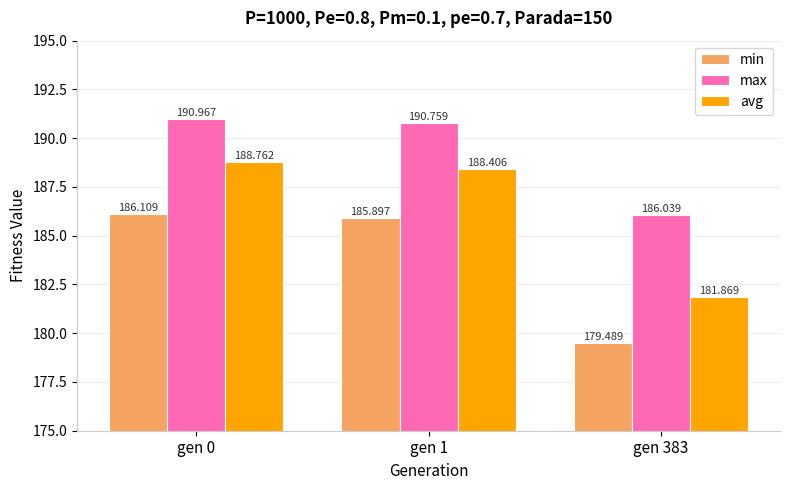

How many data points does each series have?

3